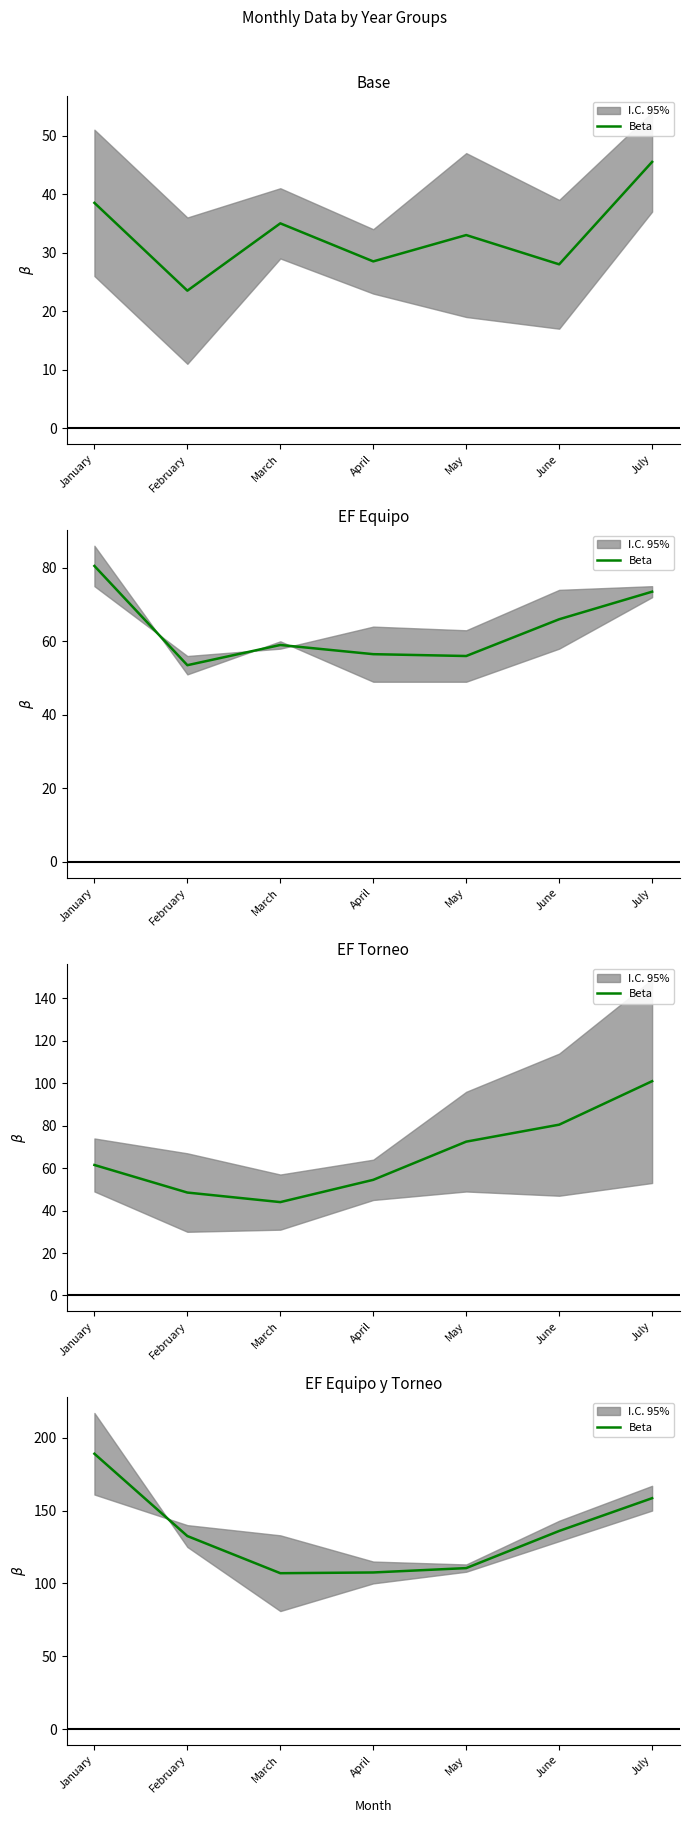

Is it true that the value at May is 192.8?

False